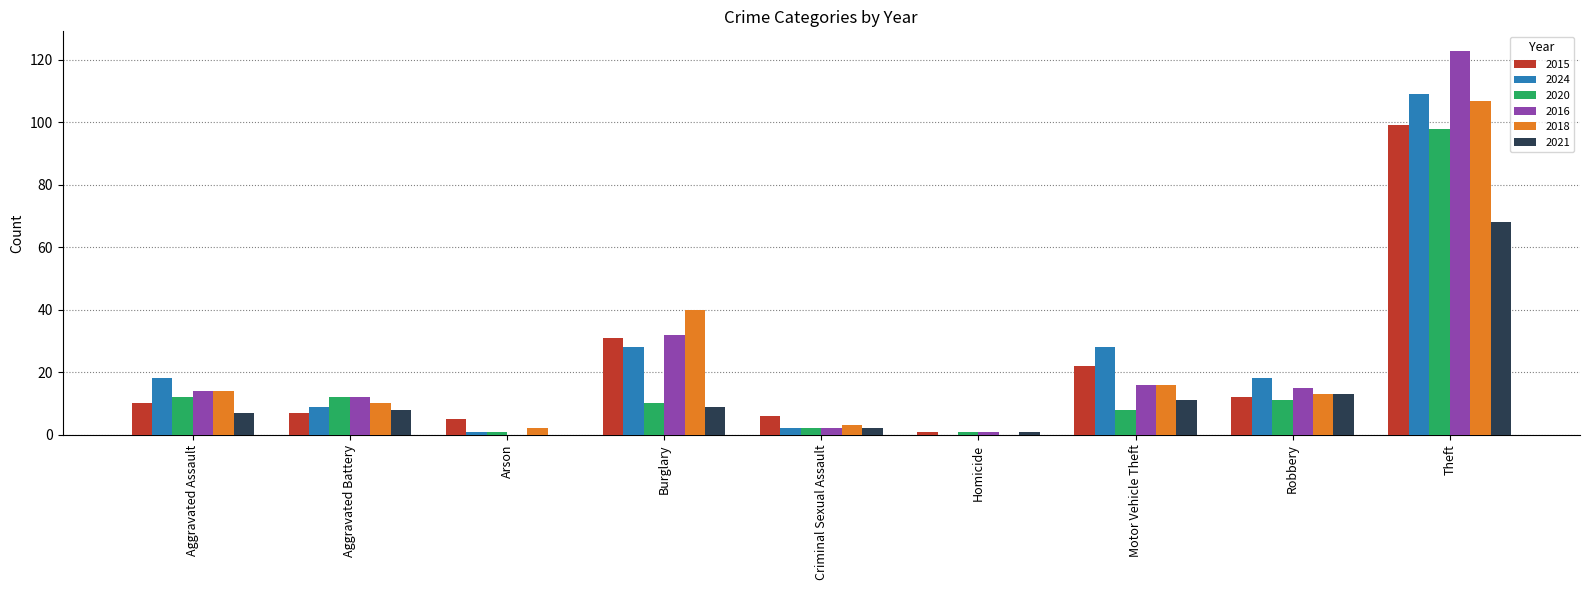

What is the highest value of the 2021 series?

68